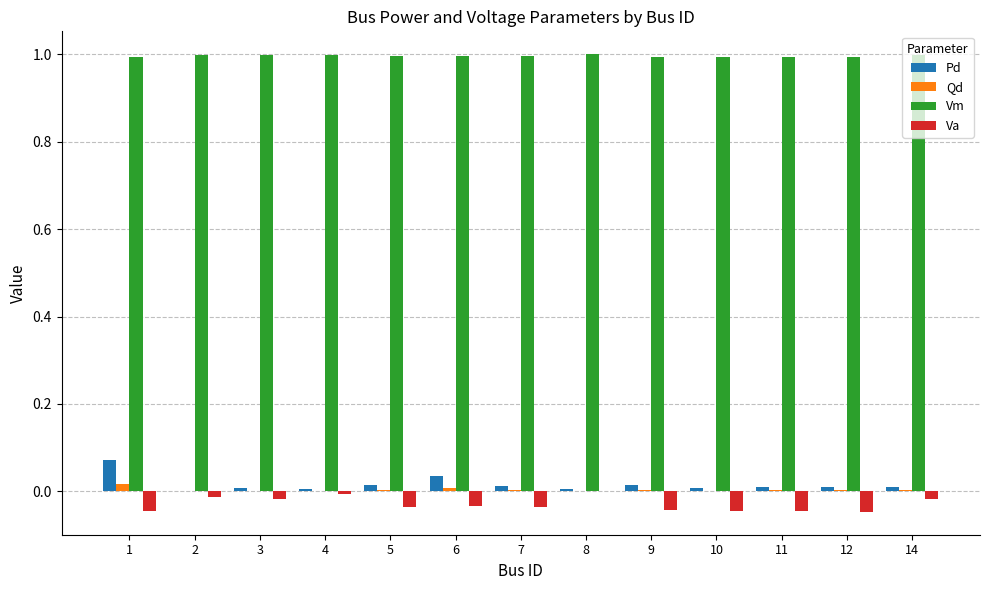

What is the maximum value shown in the chart?

1.0